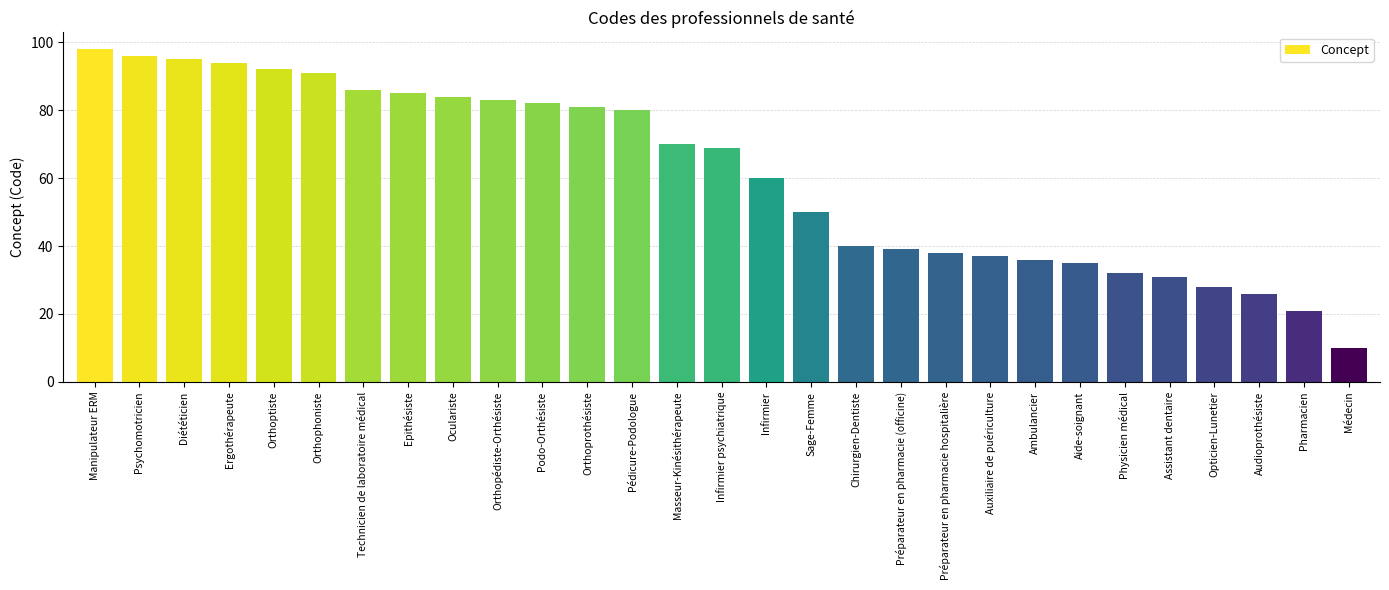

At which label does the data first exceed 69?

Manipulateur ERM